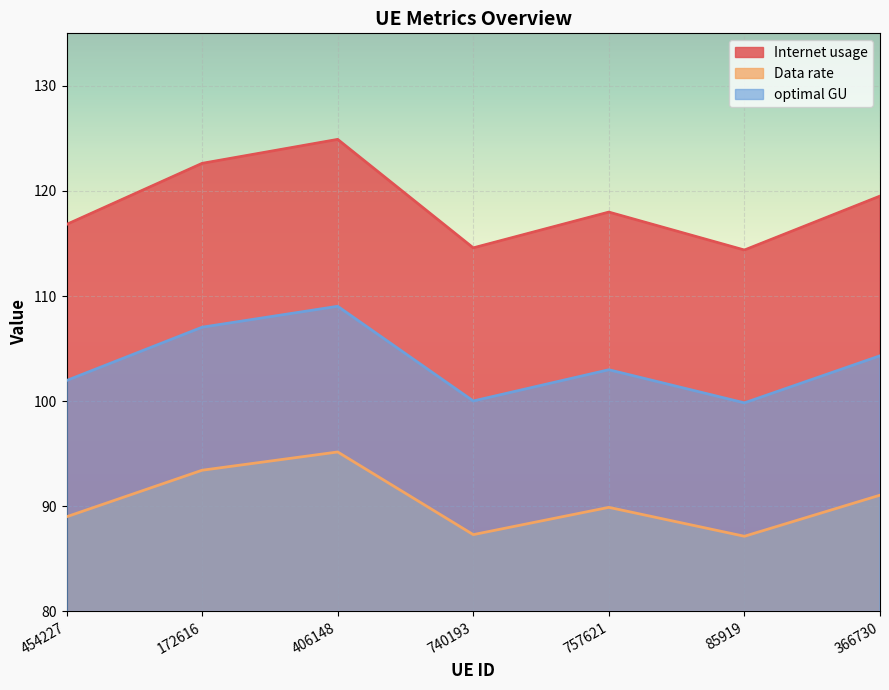

List the series in order of their peak value, highest first.

Internet usage, optimal GU, Data rate